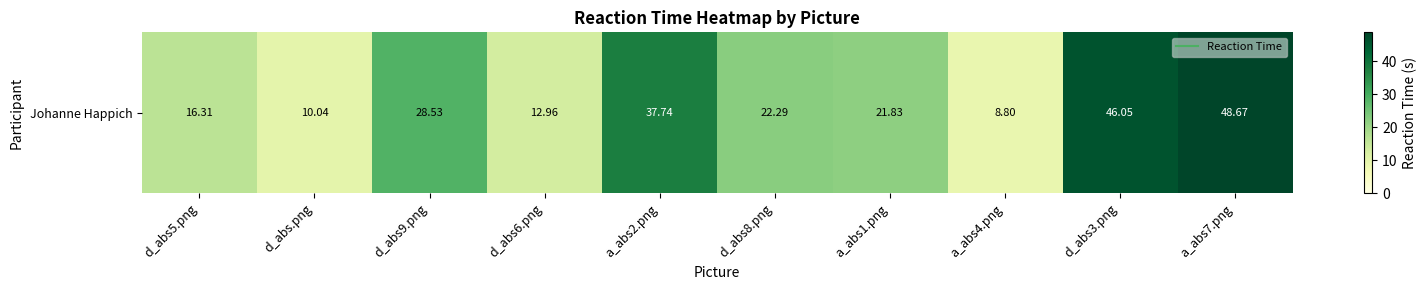

List the labels in order of value, smallest first.

a_abs4.png, d_abs.png, d_abs6.png, d_abs5.png, a_abs1.png, d_abs8.png, d_abs9.png, a_abs2.png, d_abs3.png, a_abs7.png